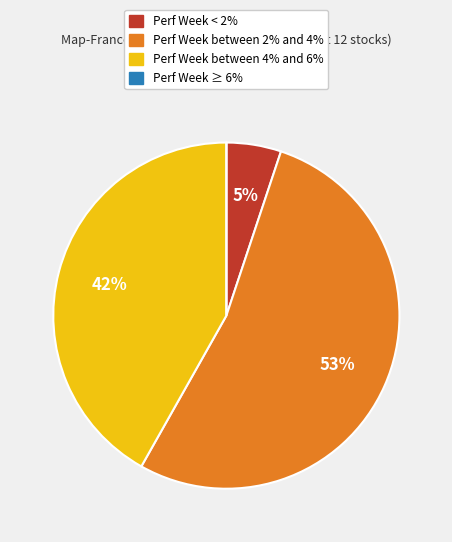

Is there a majority slice in this chart?

Yes